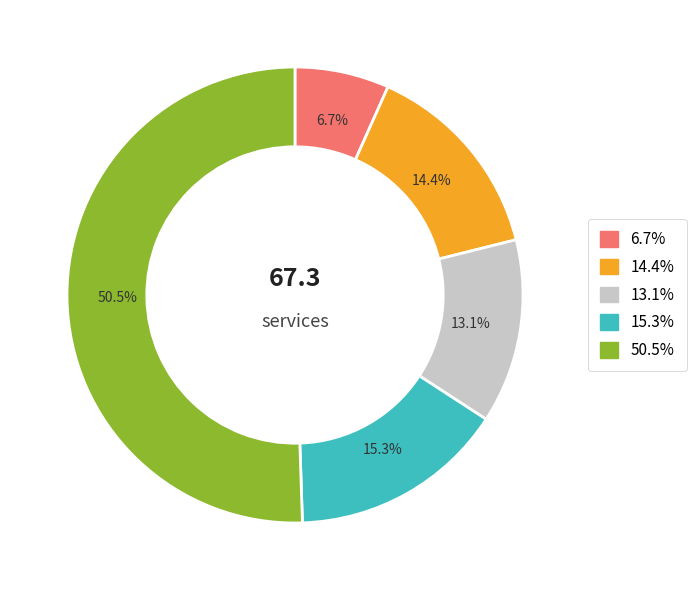

Count the number of slices in the pie.

5